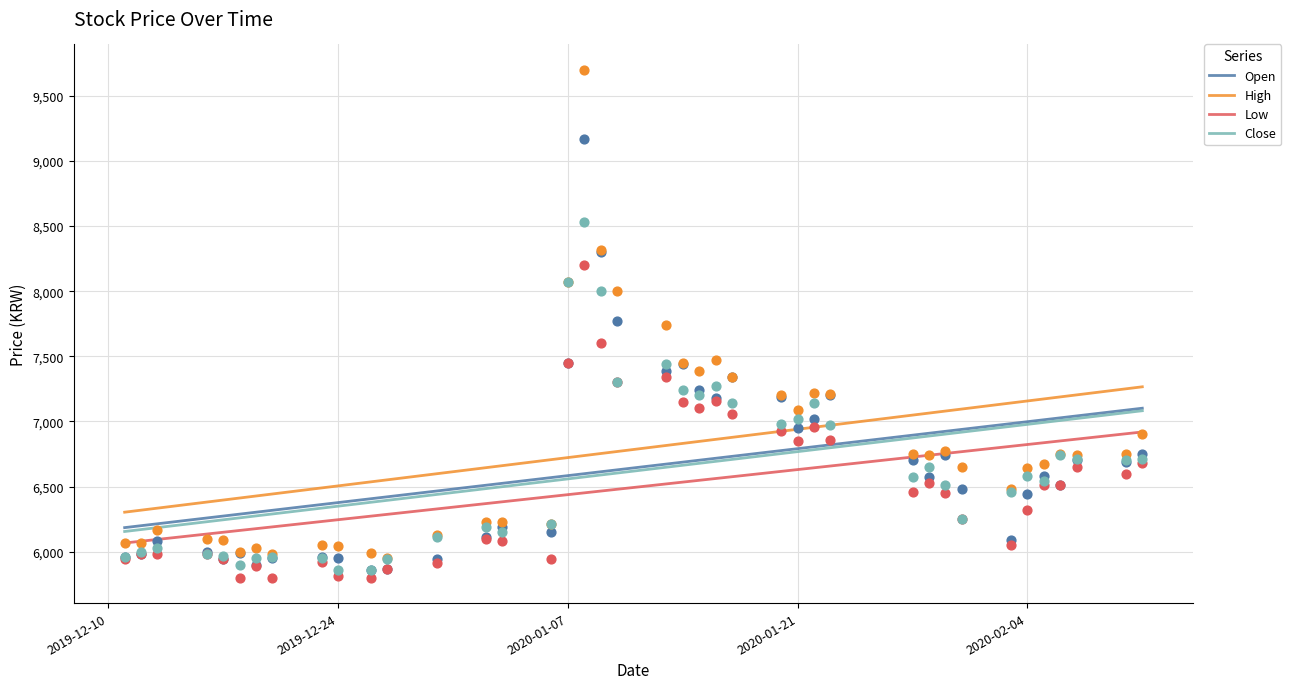

Which series has the largest total across all categories?

High